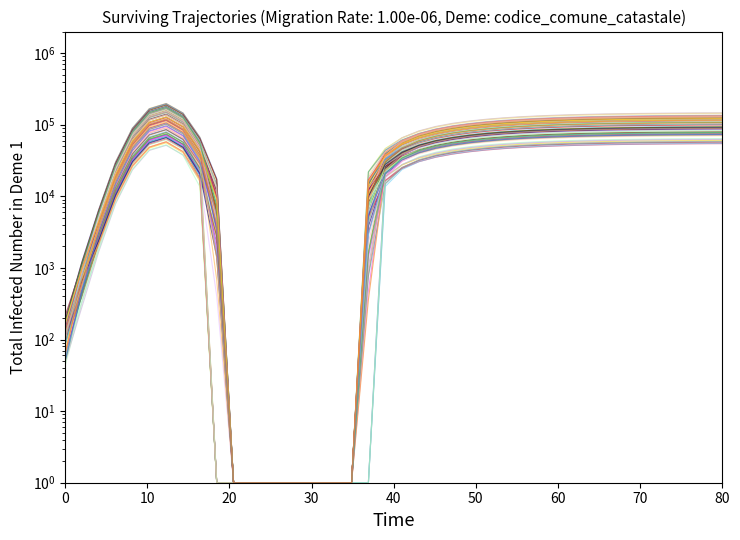

What is the average value?

29747.3